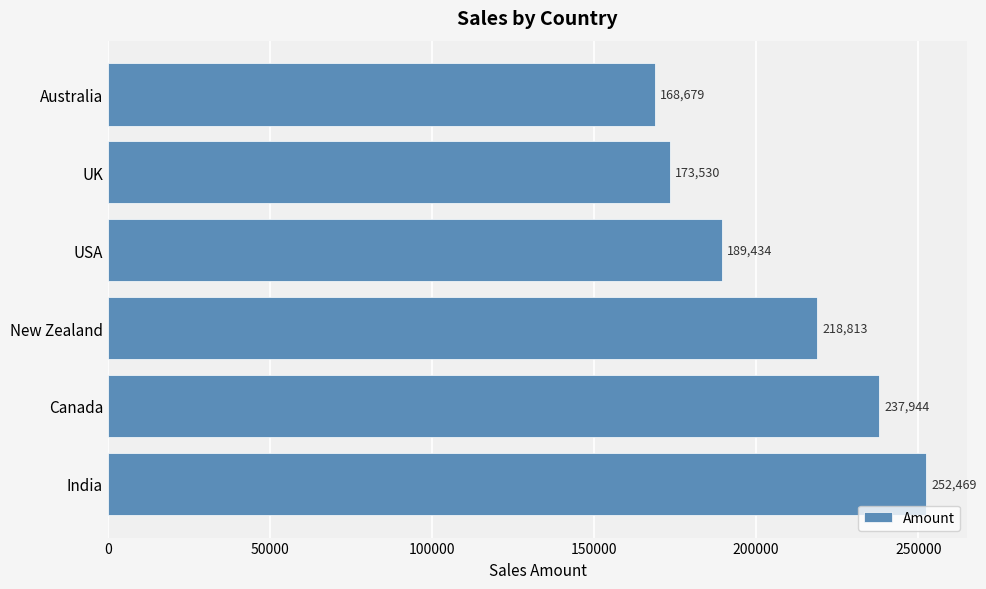

True or false: the data shows 266671 at UK.

False